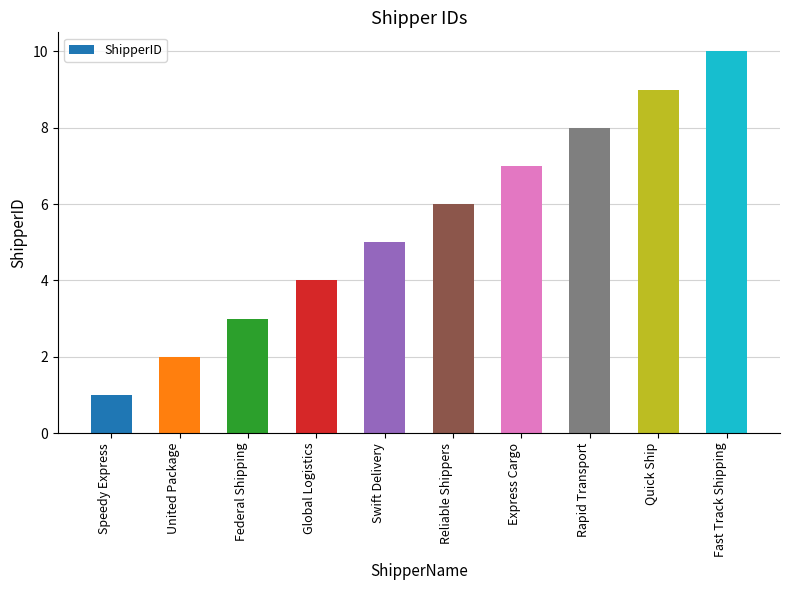

Which label corresponds to the smallest value in the chart?

Speedy Express